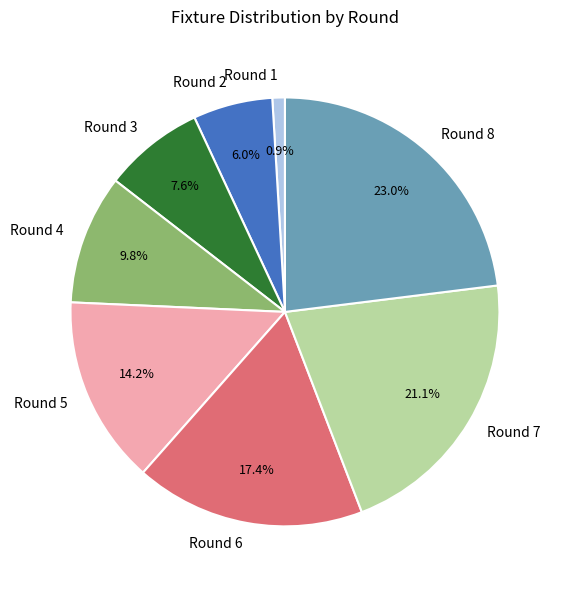

Is there a majority slice in this chart?

No